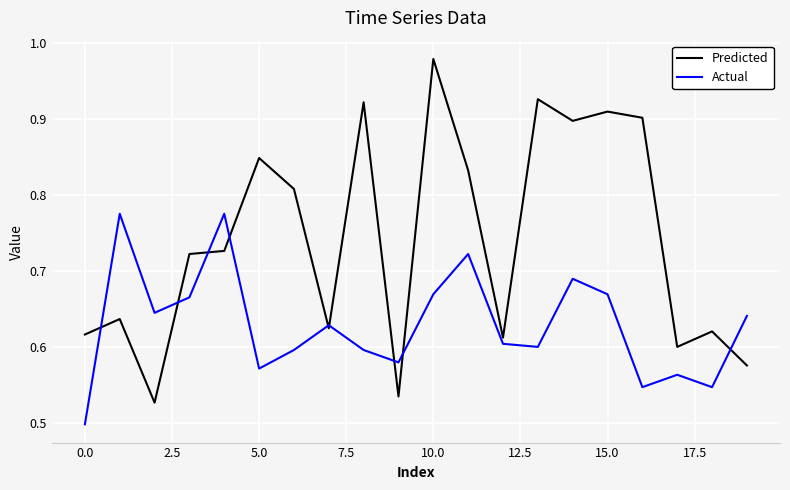

After their last crossing, which series has the higher values: Actual or Predicted?

Actual